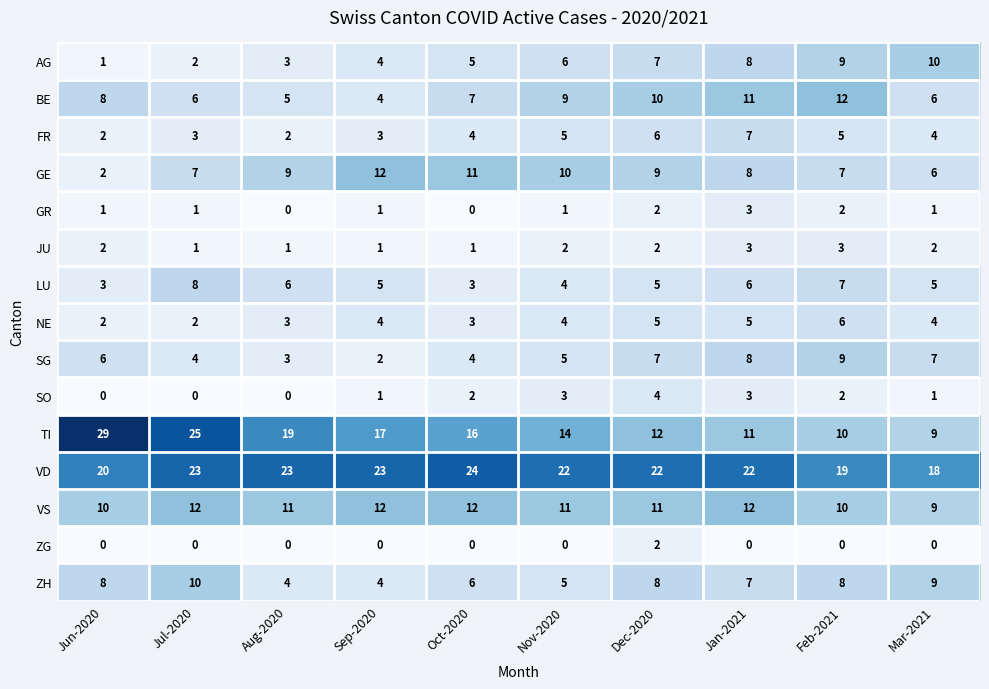

At which label does VD reach its minimum?

Mar-2021